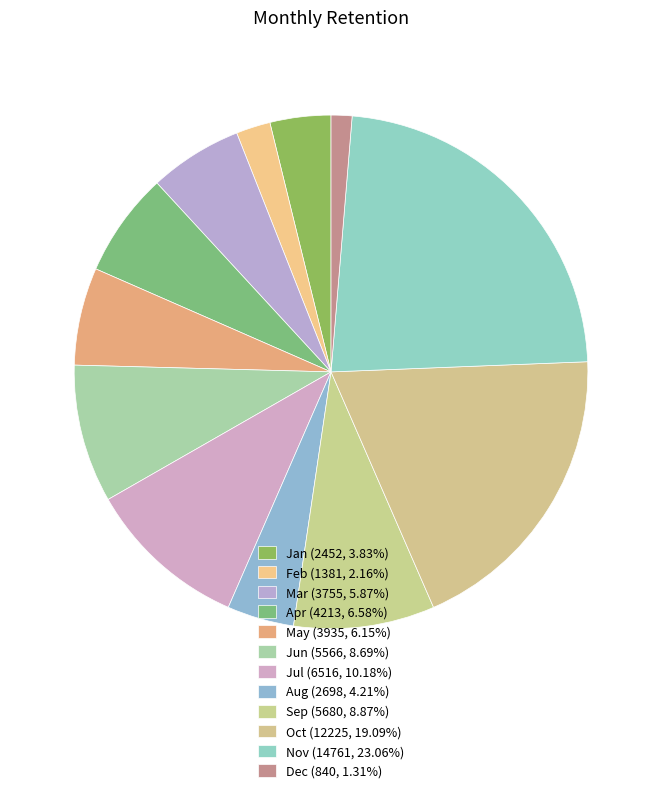

Do Aug and Apr together represent more than half of the pie?

No